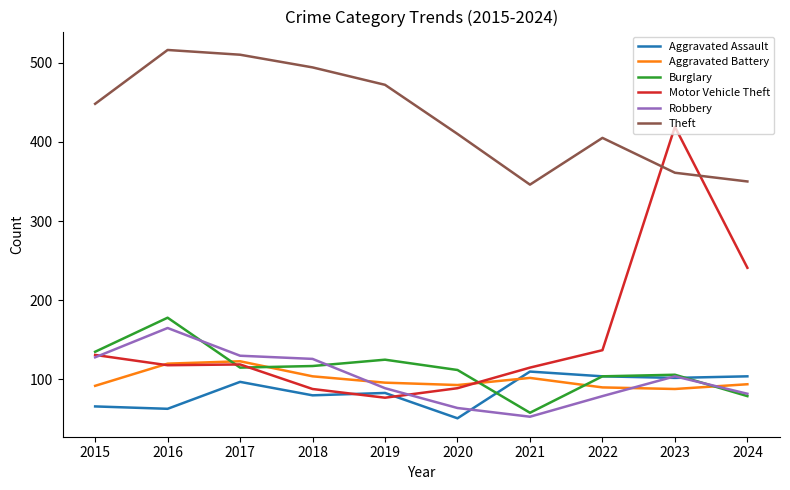

Is this an area chart (filled region under the line)?

No